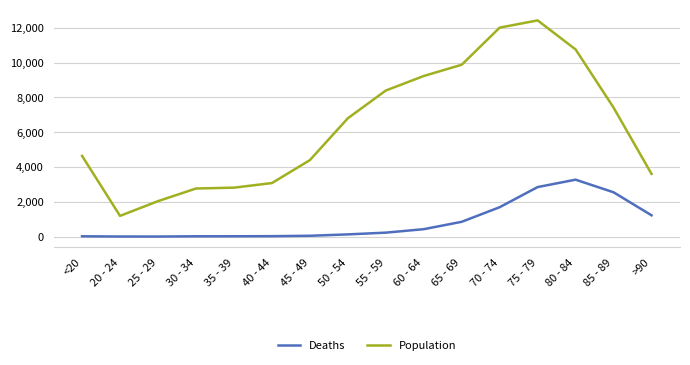

What is the minimum value for Population?

1191